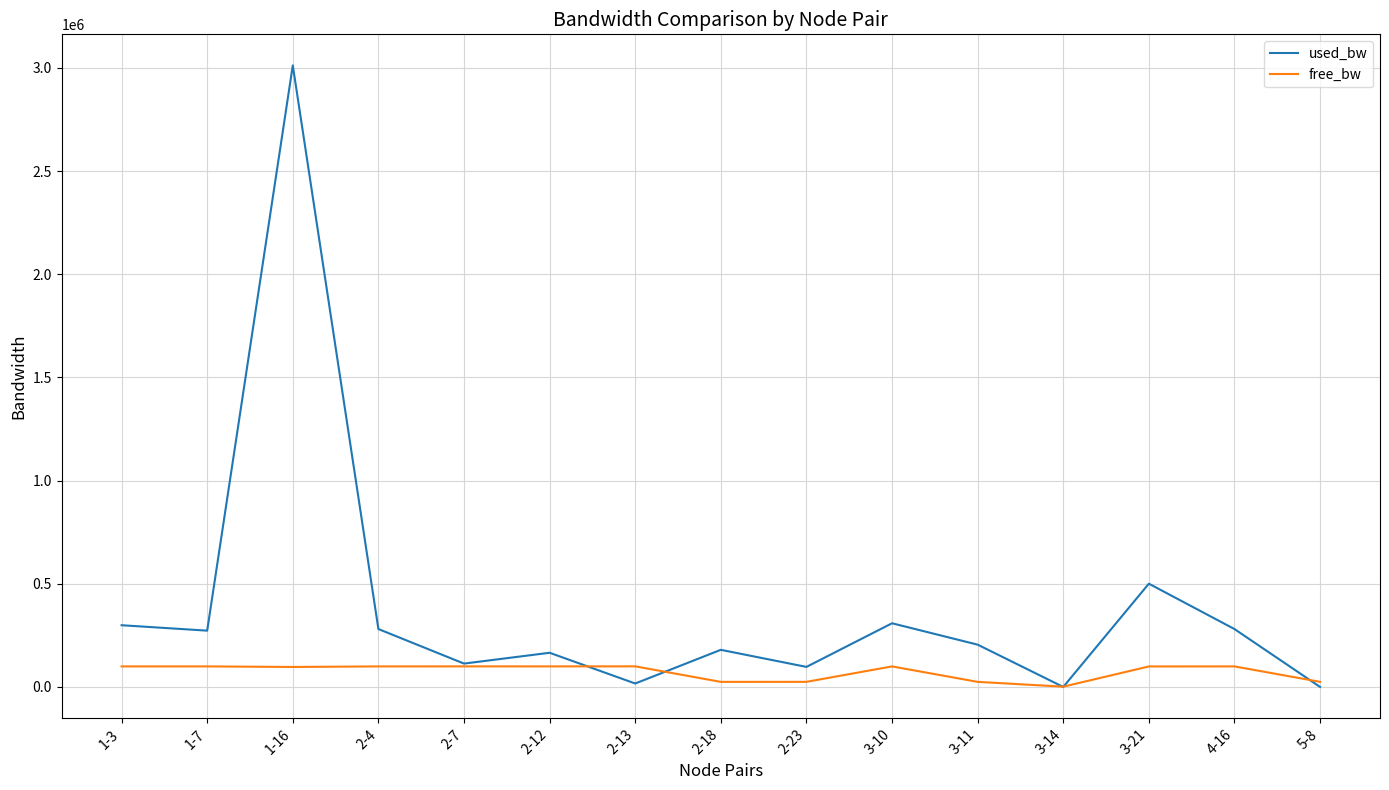

Which series has the largest total across all categories?

used_bw